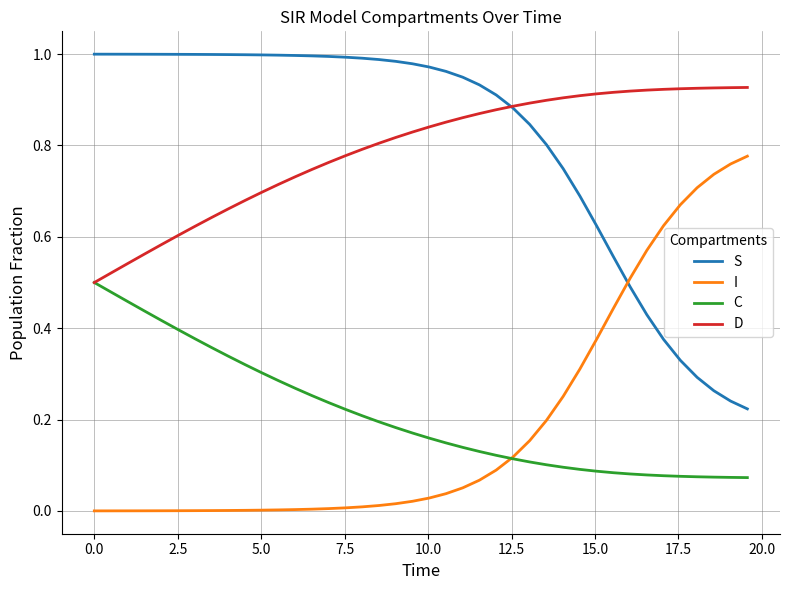

True or false: C and S intersect in this chart.

False